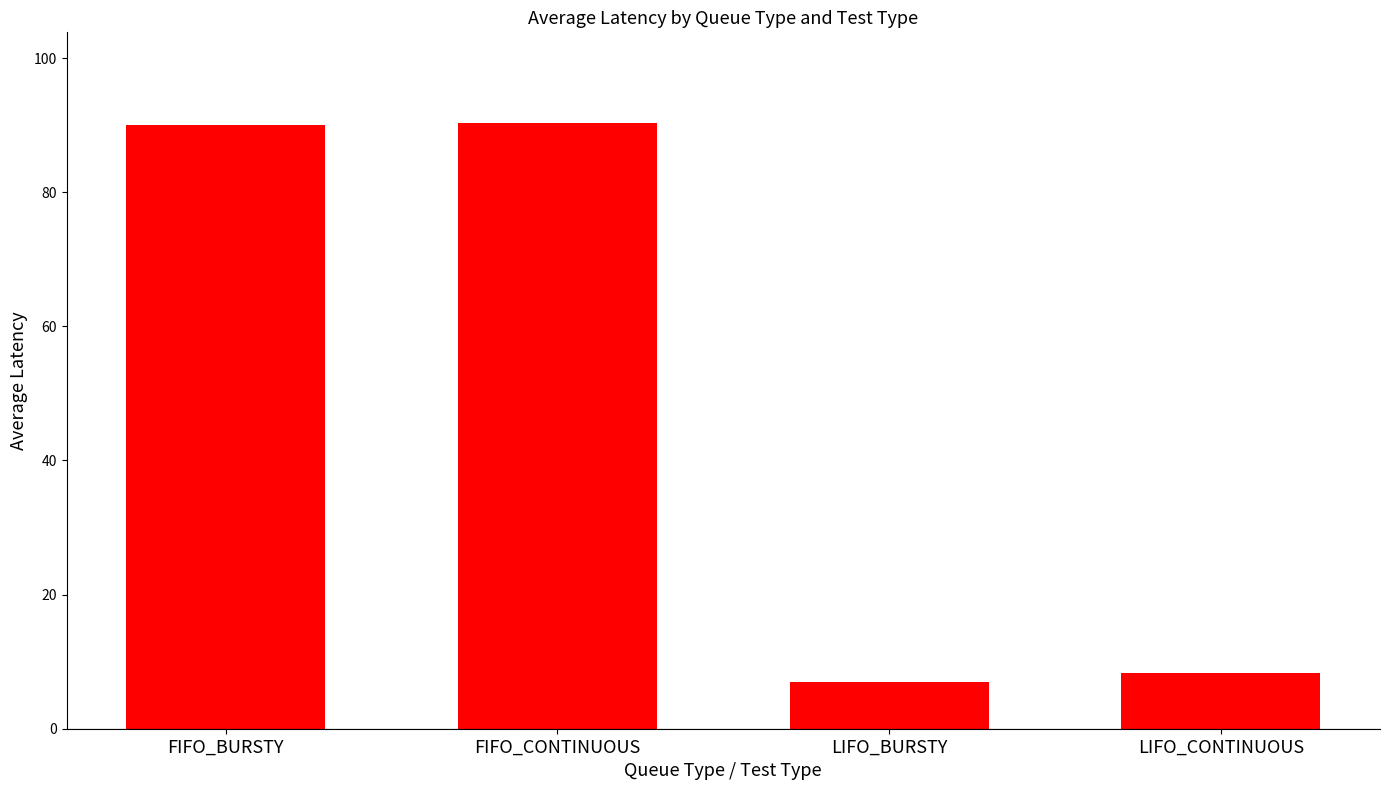

At which category does the chart reach its minimum across all series?

LIFO_BURSTY